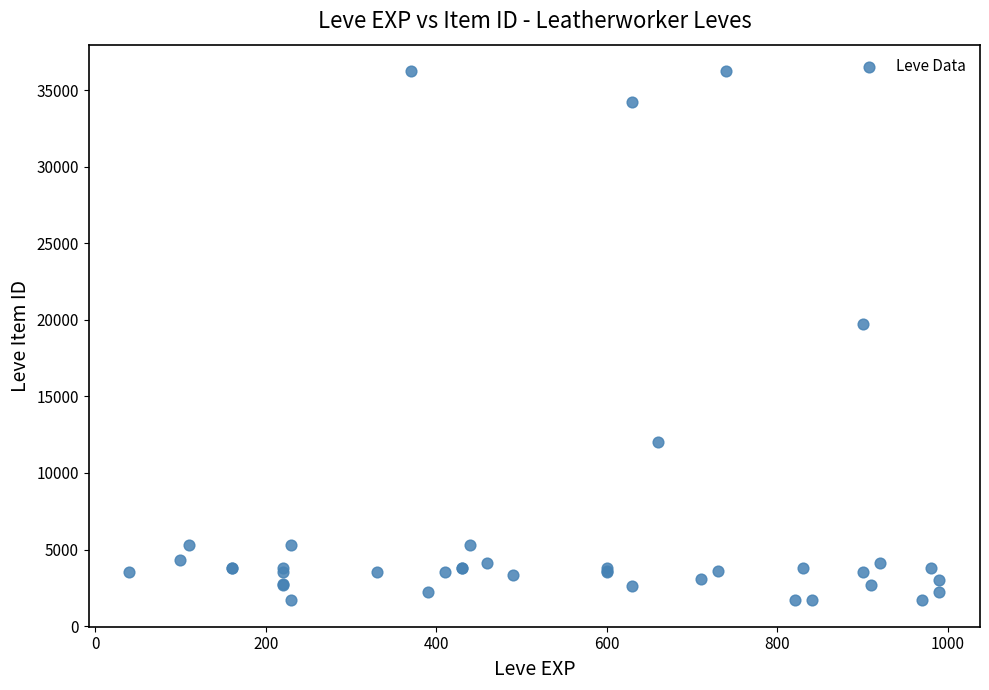

What Y value in the scatter plot is closest to 18967?

19744